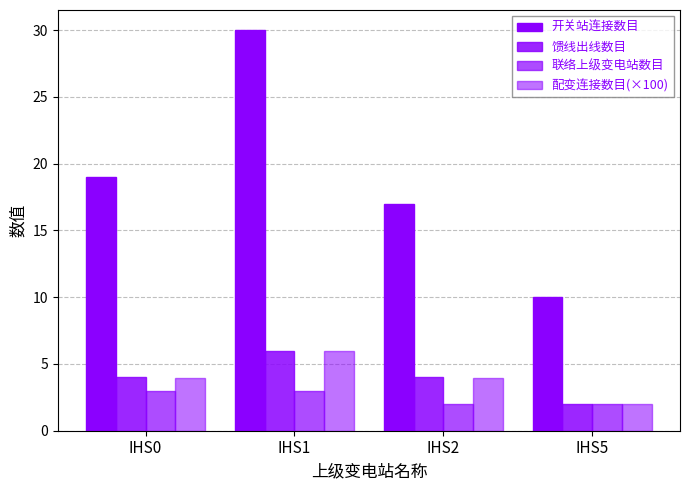

Count the number of data series in this chart.

4